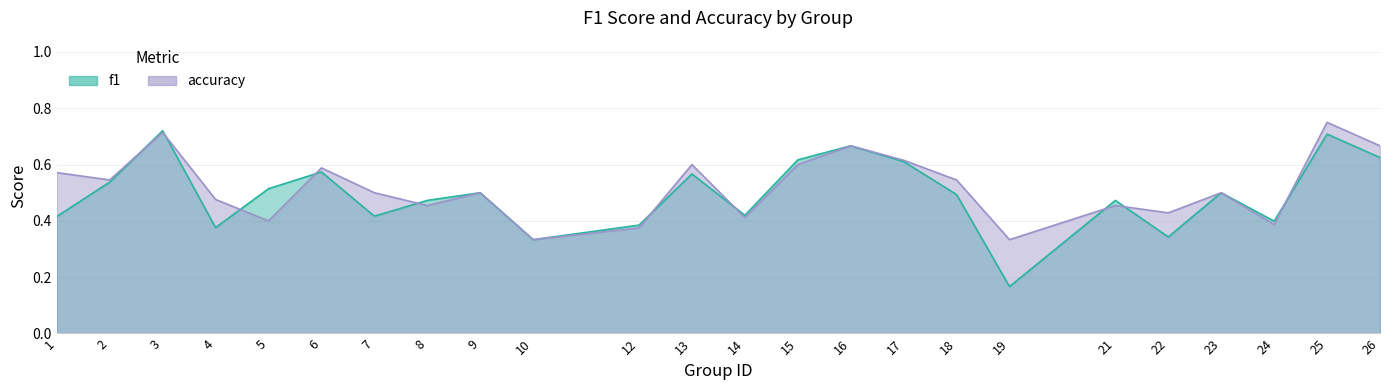

What is the total value across all series at 15?

1.2